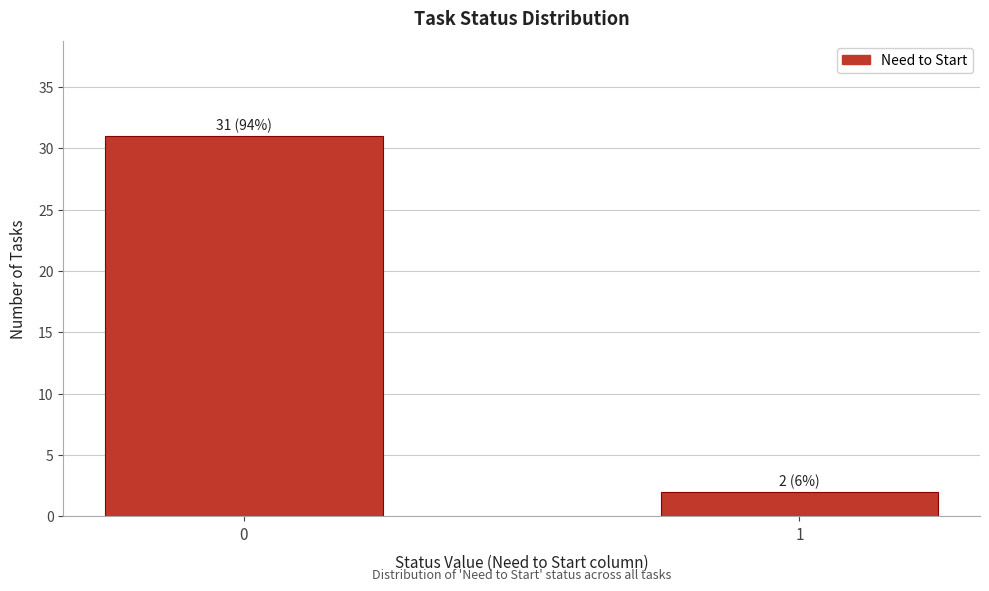

Reading left to right, transcribe all the data shown in this chart.

0=31	1=2